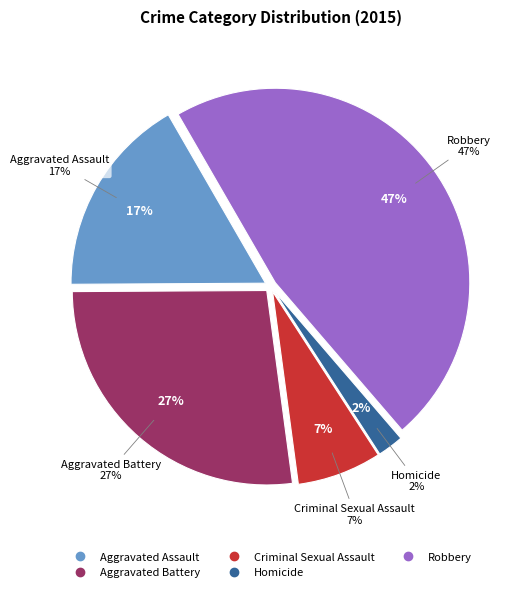

Combined, do Robbery and Aggravated Battery account for over 50%?

Yes